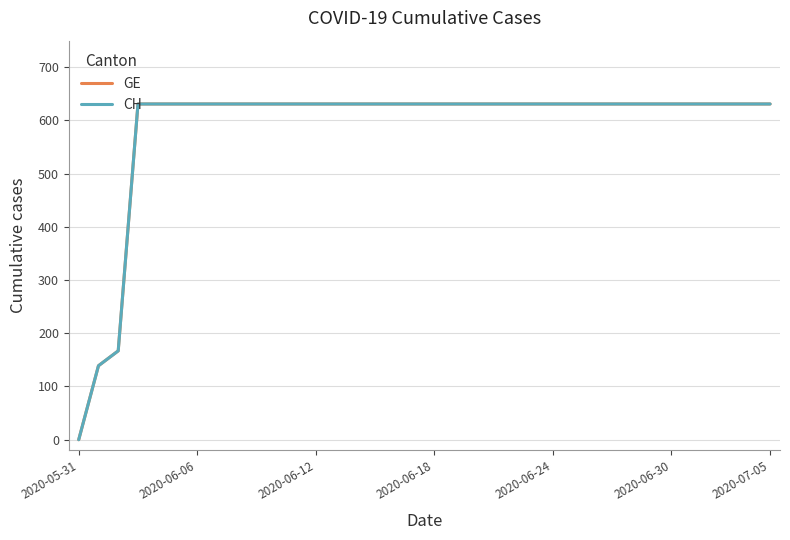

Does the chart display data point markers on the line(s)?

No